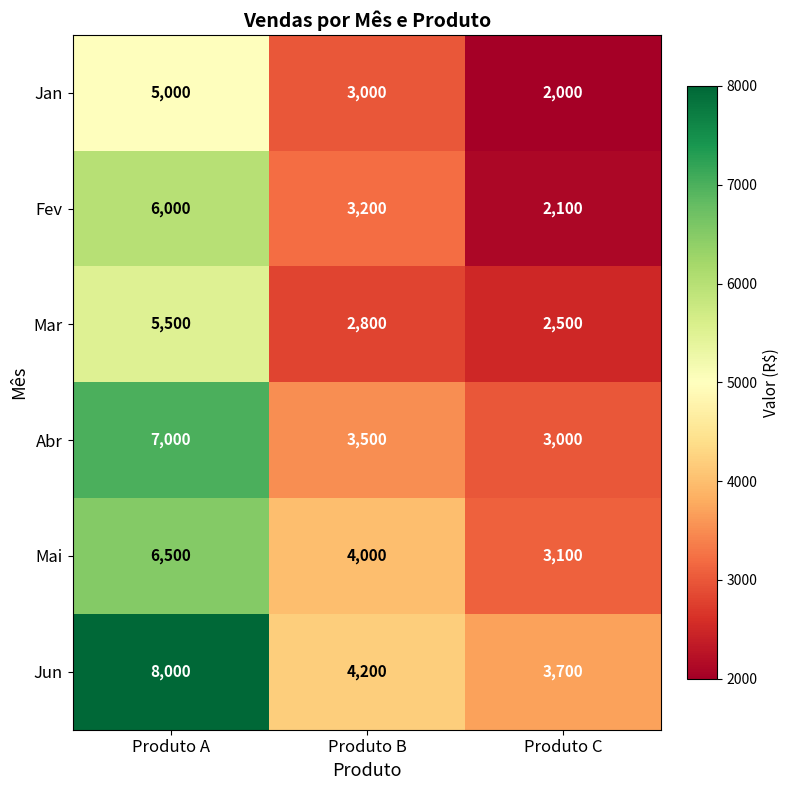

Reading right to left, transcribe all the data shown in this chart.

Jan: Produto C=2000	Produto B=3000	Produto A=5000
Fev: Produto C=2100	Produto B=3200	Produto A=6000
Mar: Produto C=2500	Produto B=2800	Produto A=5500
Abr: Produto C=3000	Produto B=3500	Produto A=7000
Mai: Produto C=3100	Produto B=4000	Produto A=6500
Jun: Produto C=3700	Produto B=4200	Produto A=8000